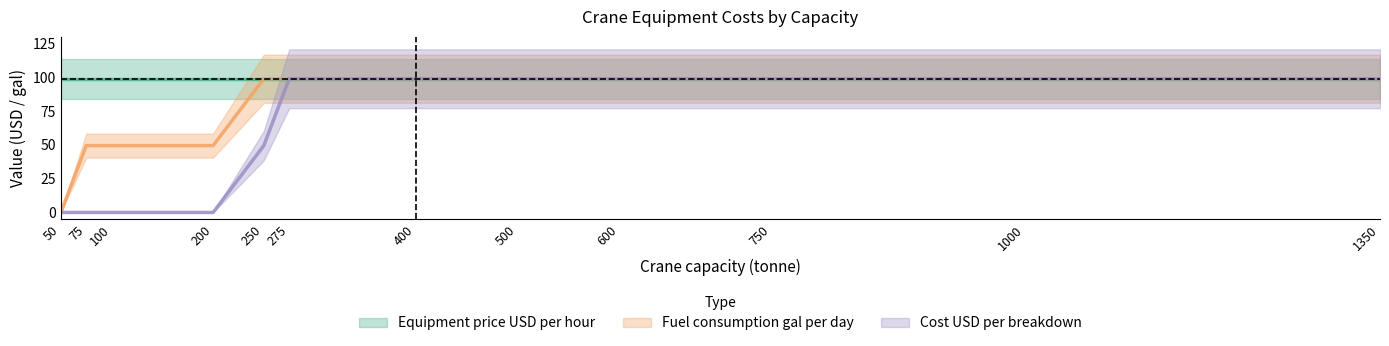

What are all the series names shown in the legend?

Equipment price USD per hour, Fuel consumption gal per day, Cost USD per breakdown